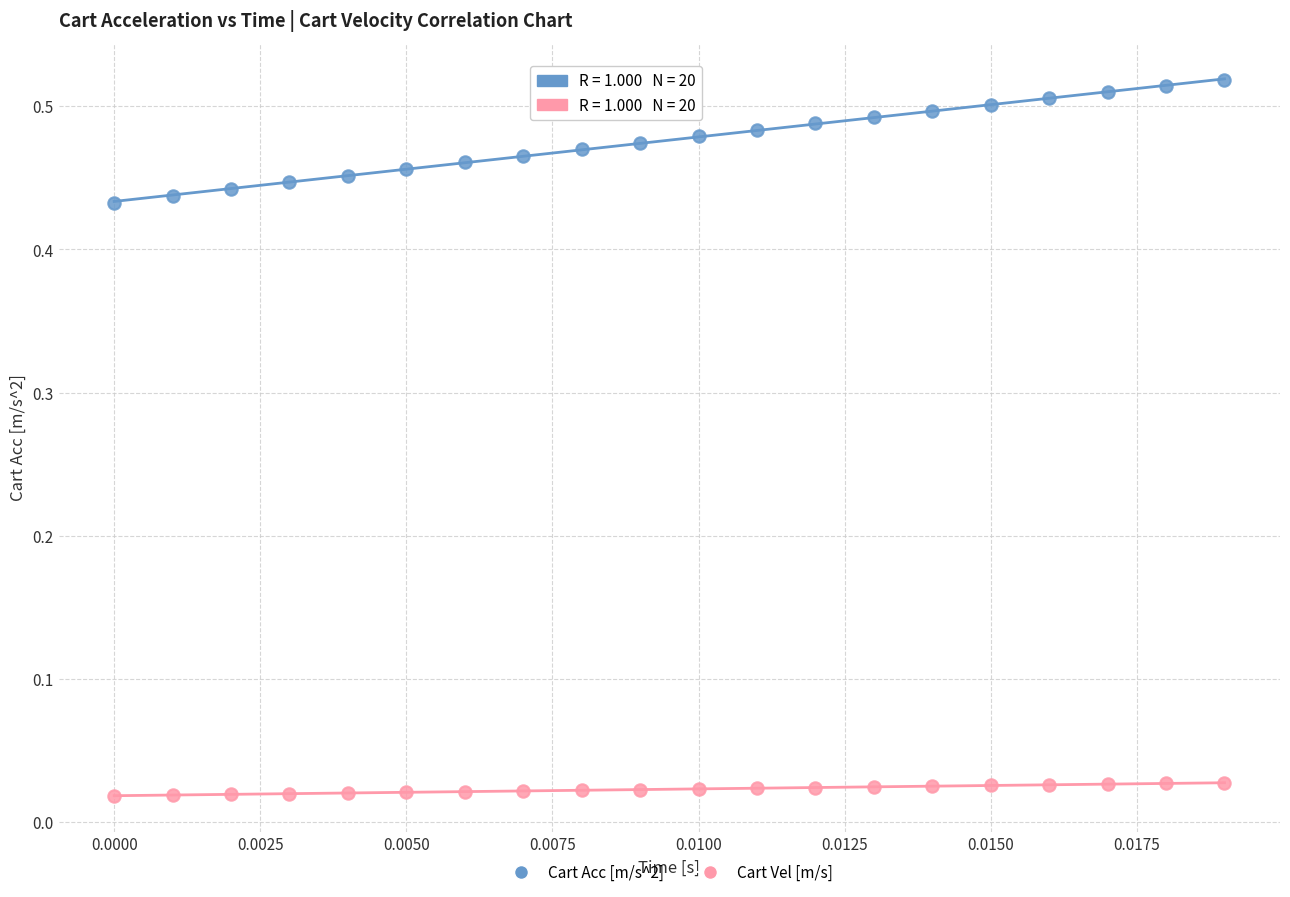

Which series contains the highest Y value?

Cart Acc [m/s^2]